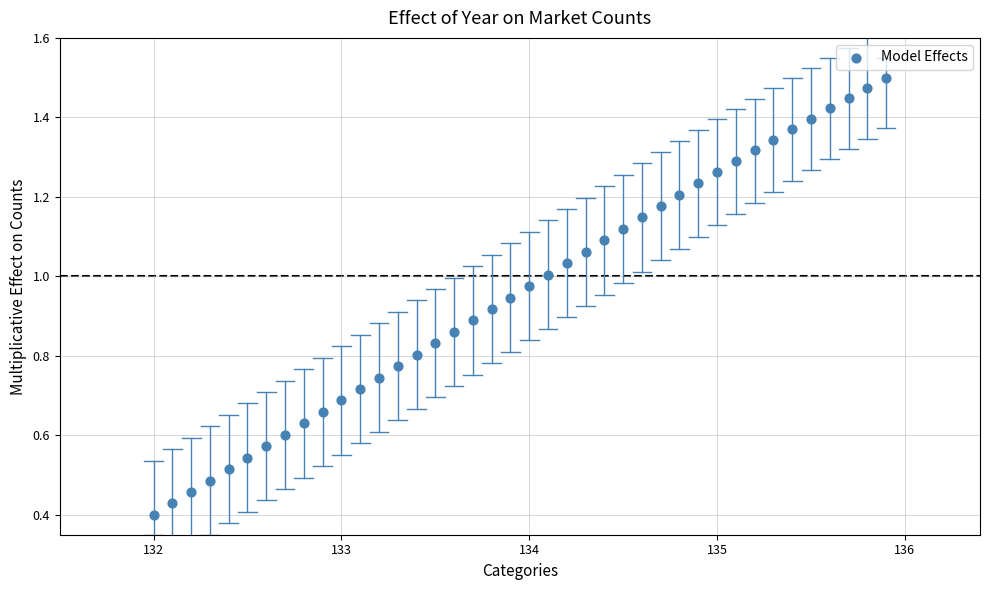

What is the range of X values (max minus min)?

3.9